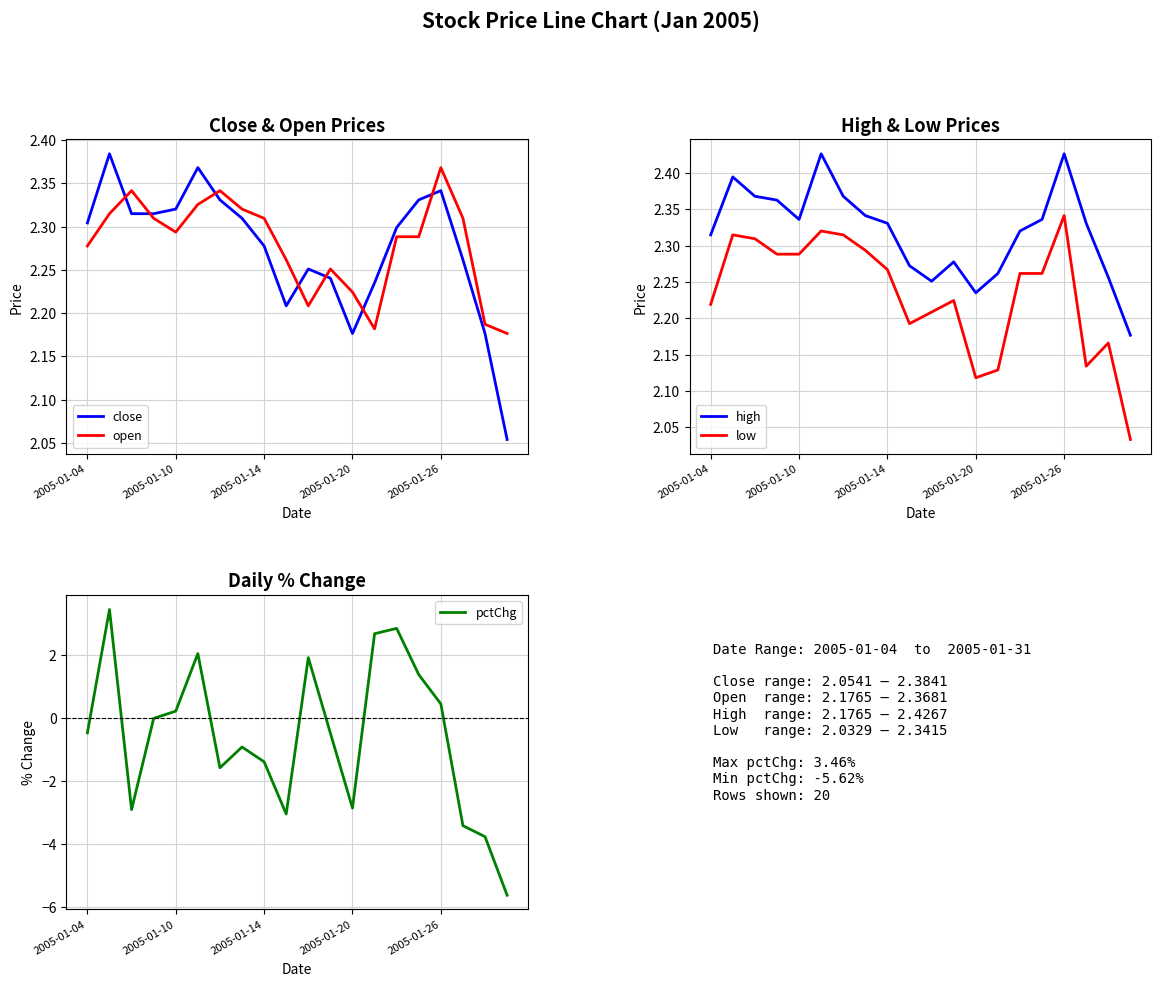

At which category does high reach its first local valley?

2005-01-10